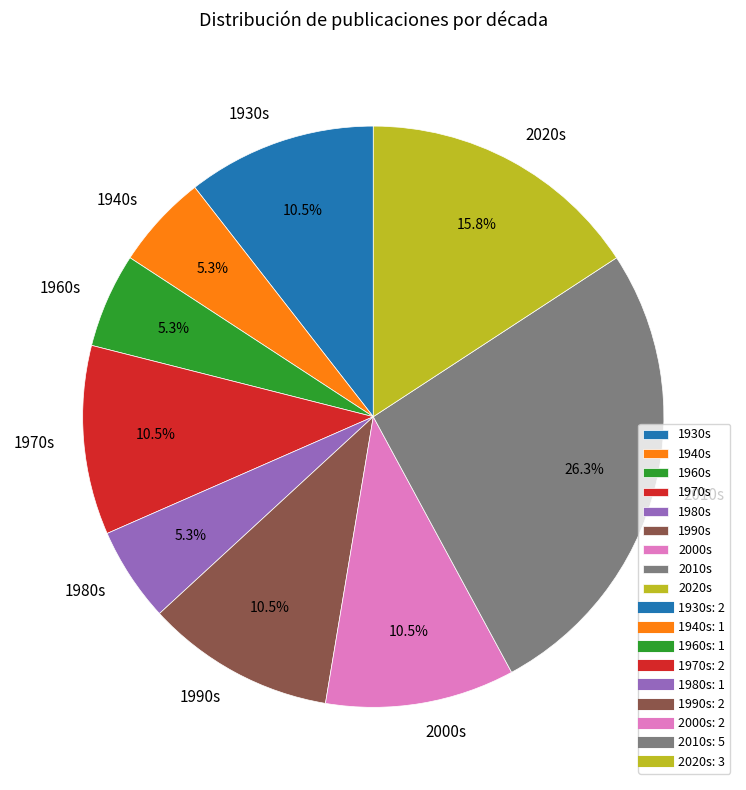

Which slice is the largest?

2010s